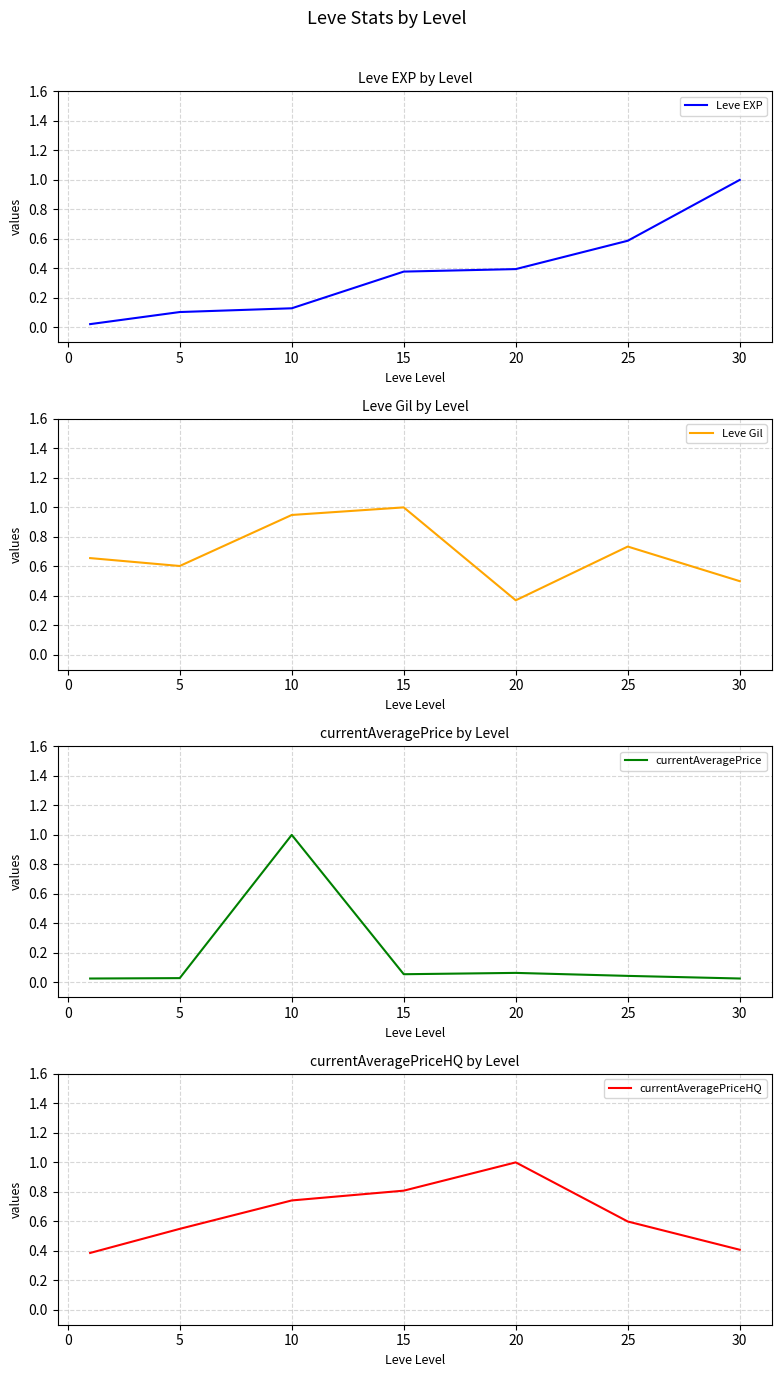

What are all the series names shown in the legend?

Leve EXP, Leve Gil, currentAveragePrice, currentAveragePriceHQ